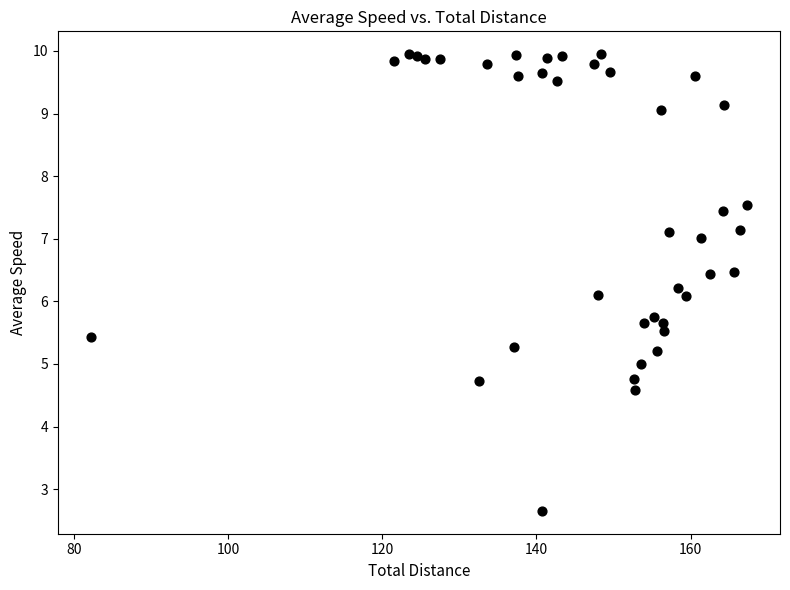

What is the range of Y values (max minus min)?

7.3